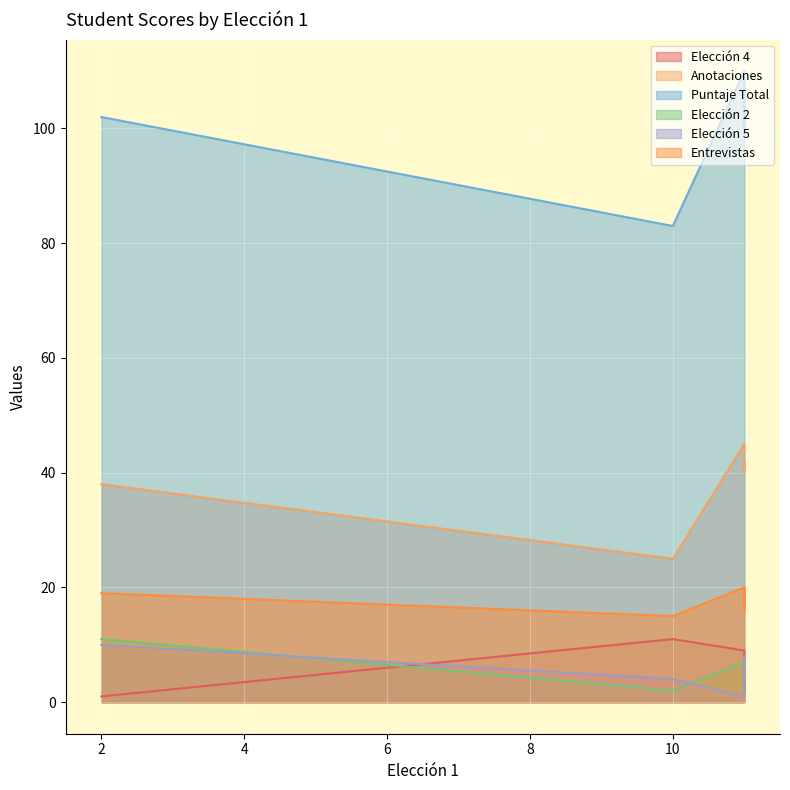

Which series has the largest total across all categories?

Puntaje Total